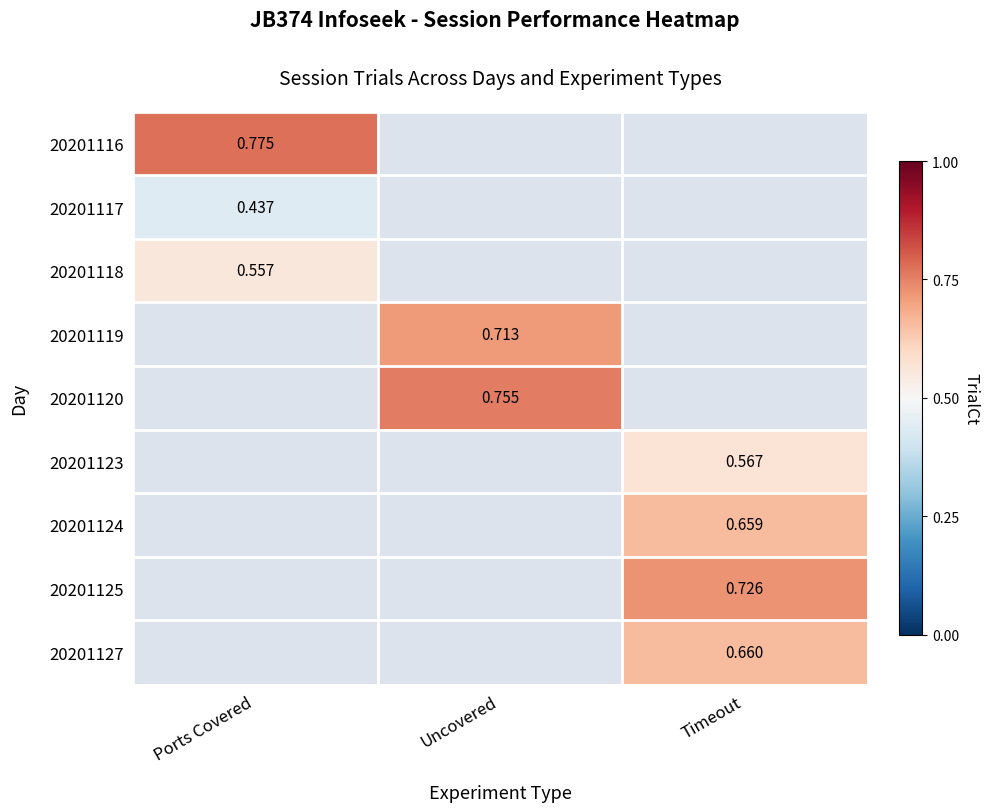

What is the spread (max minus min) of values at Ports Covered?

0.3